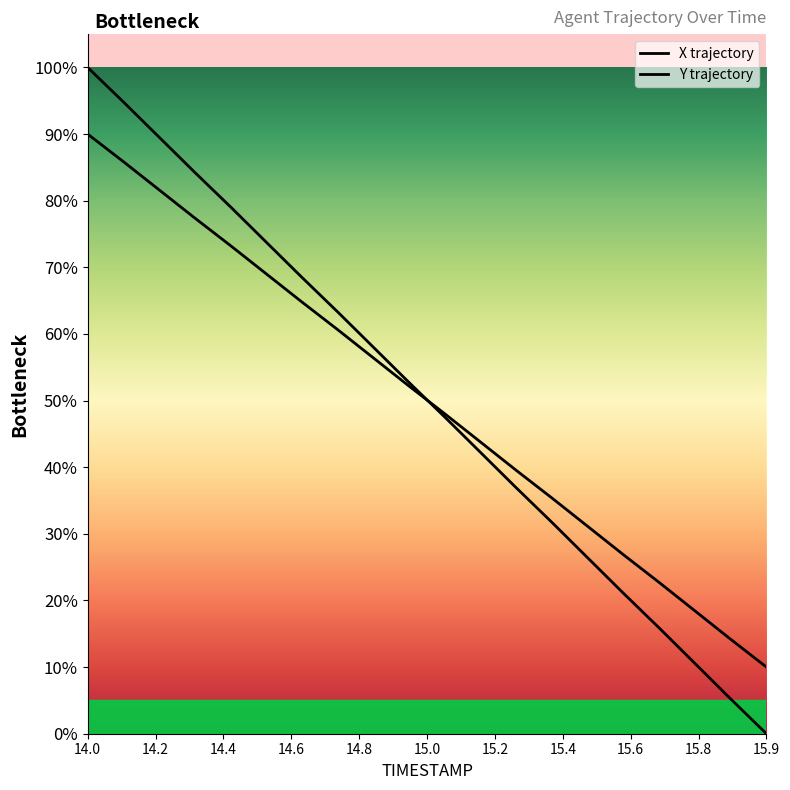

List the series in order of their overall mean, highest first.

X trajectory, Y trajectory